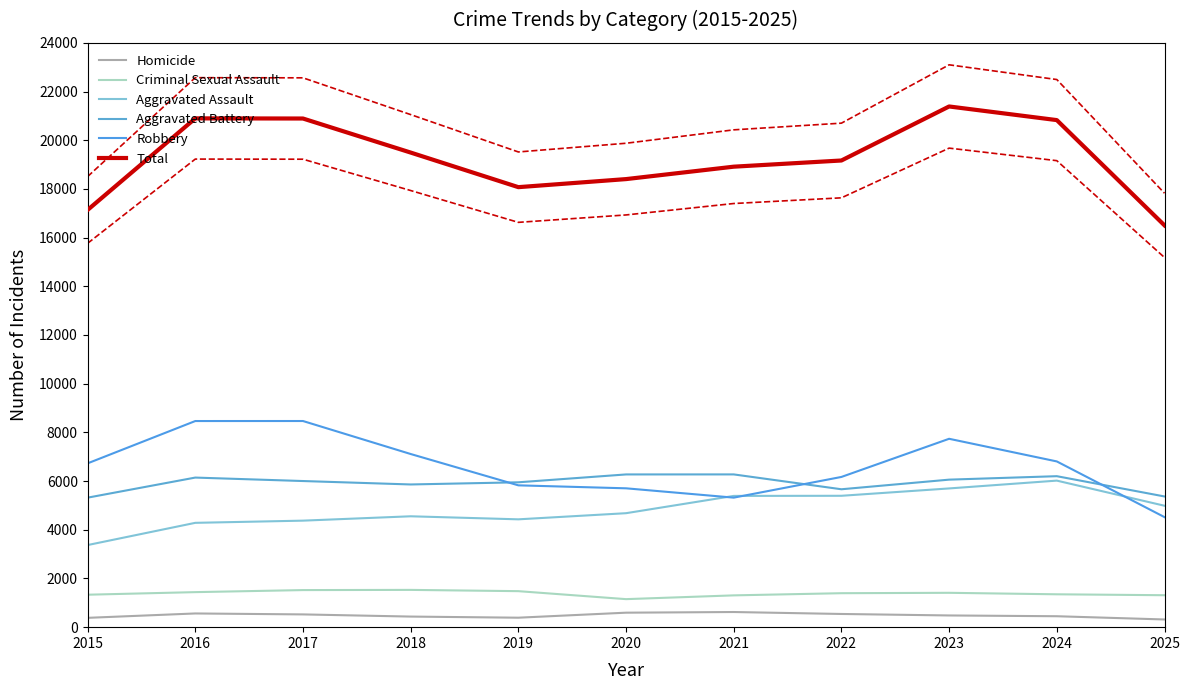

Reading left to right, what are all the values shown in this chart?

Homicide: 383	563	524	435	389	595	622	542	481	449	316
Criminal Sexual Assault: 1333	1439	1523	1531	1479	1151	1306	1395	1411	1350	1312
Aggravated Assault: 3372	4285	4375	4554	4429	4681	5391	5396	5698	6019	4987
Aggravated Battery: 5319	6144	6002	5861	5950	6273	6274	5664	6059	6201	5368
Robbery: 6728	8466	8467	7112	5825	5703	5320	6170	7737	6807	4520
Total: 17135	20897	20891	19493	18072	18403	18913	19167	21386	20826	16503